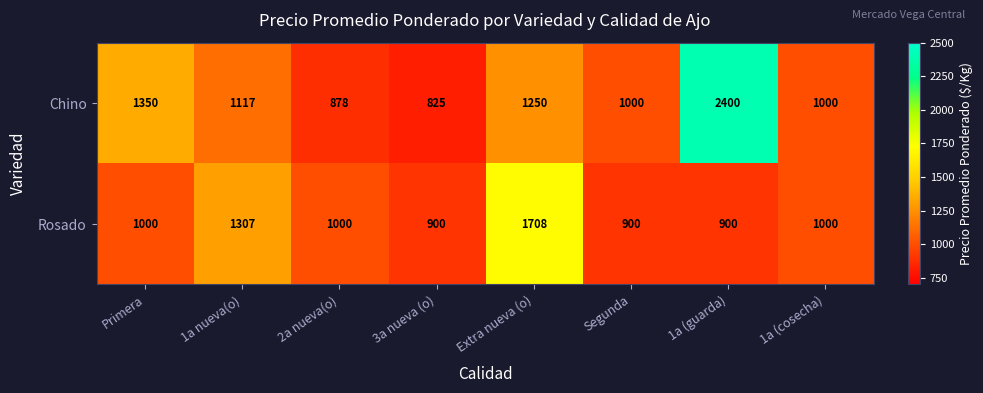

How many values in the Rosado series are below 1000?

3